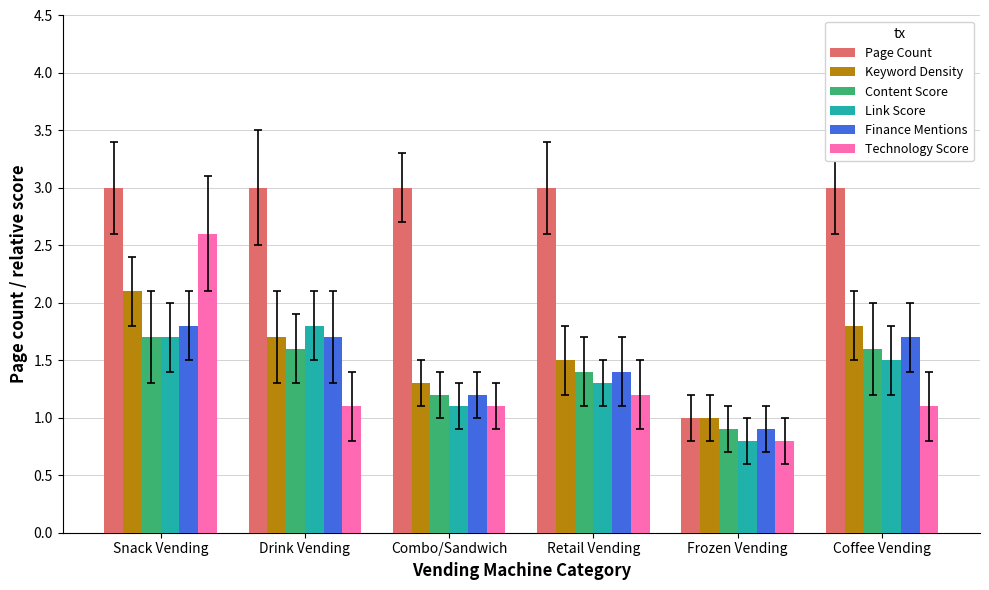

What is the smallest value displayed?

0.8